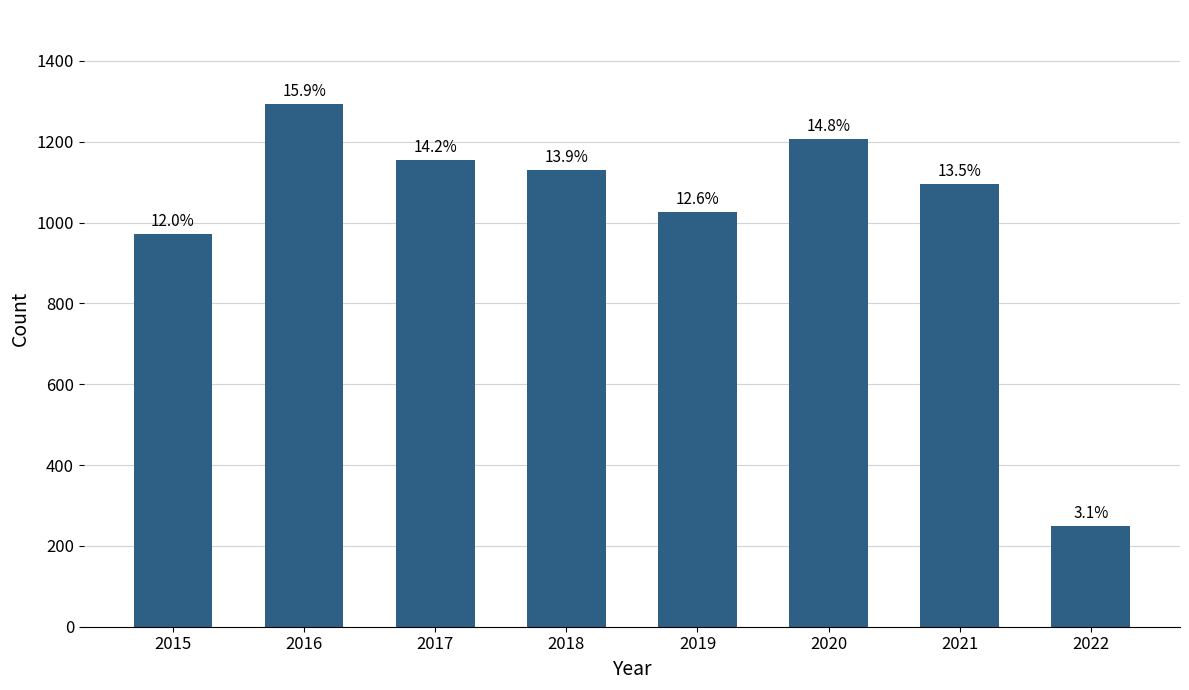

How many bars are there in total?

8